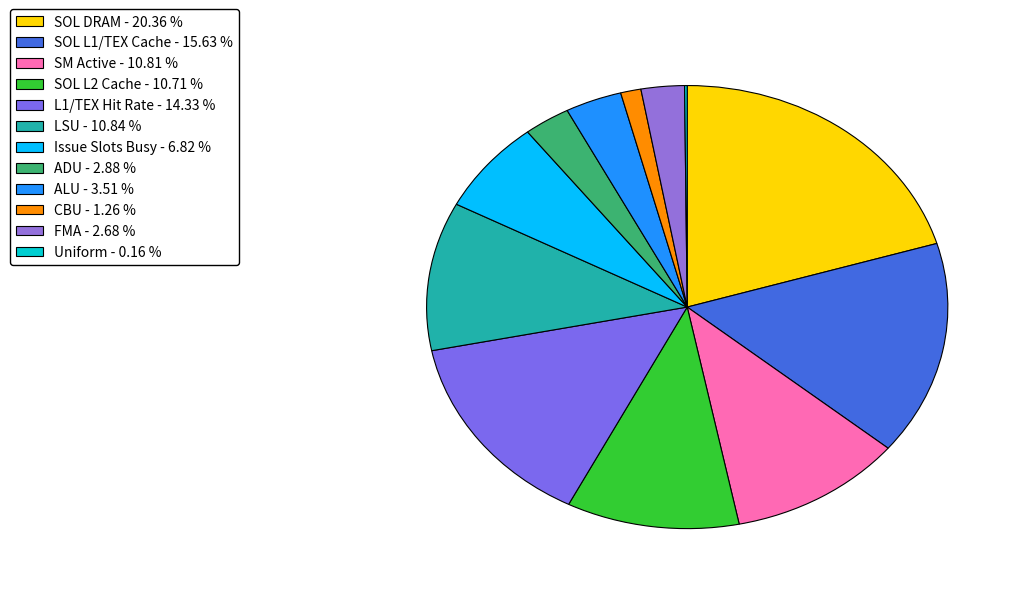

Which has a higher value, LSU or Issue Slots Busy?

LSU